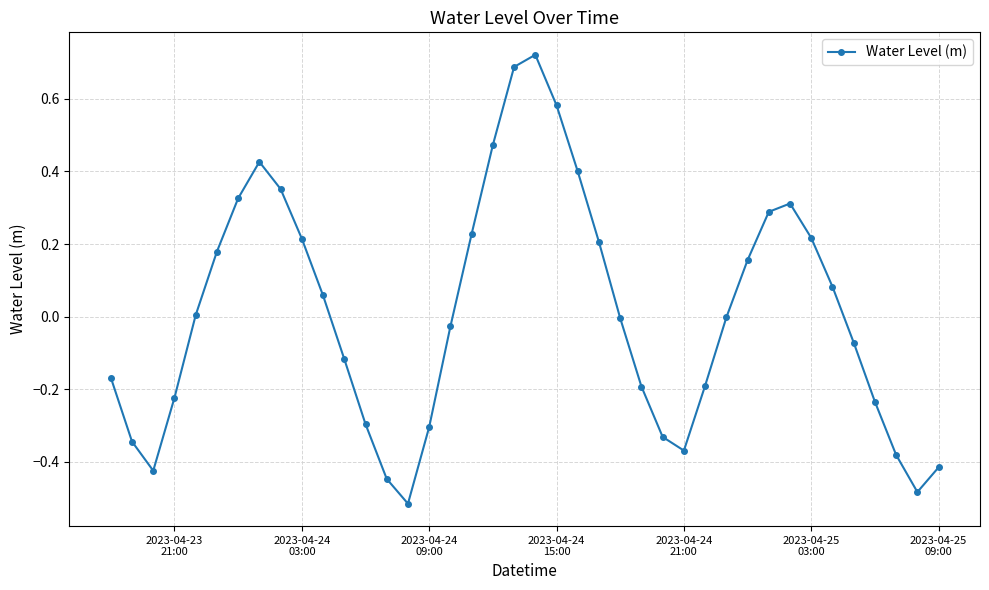

What is the difference between the maximum and second lowest values?

1.2